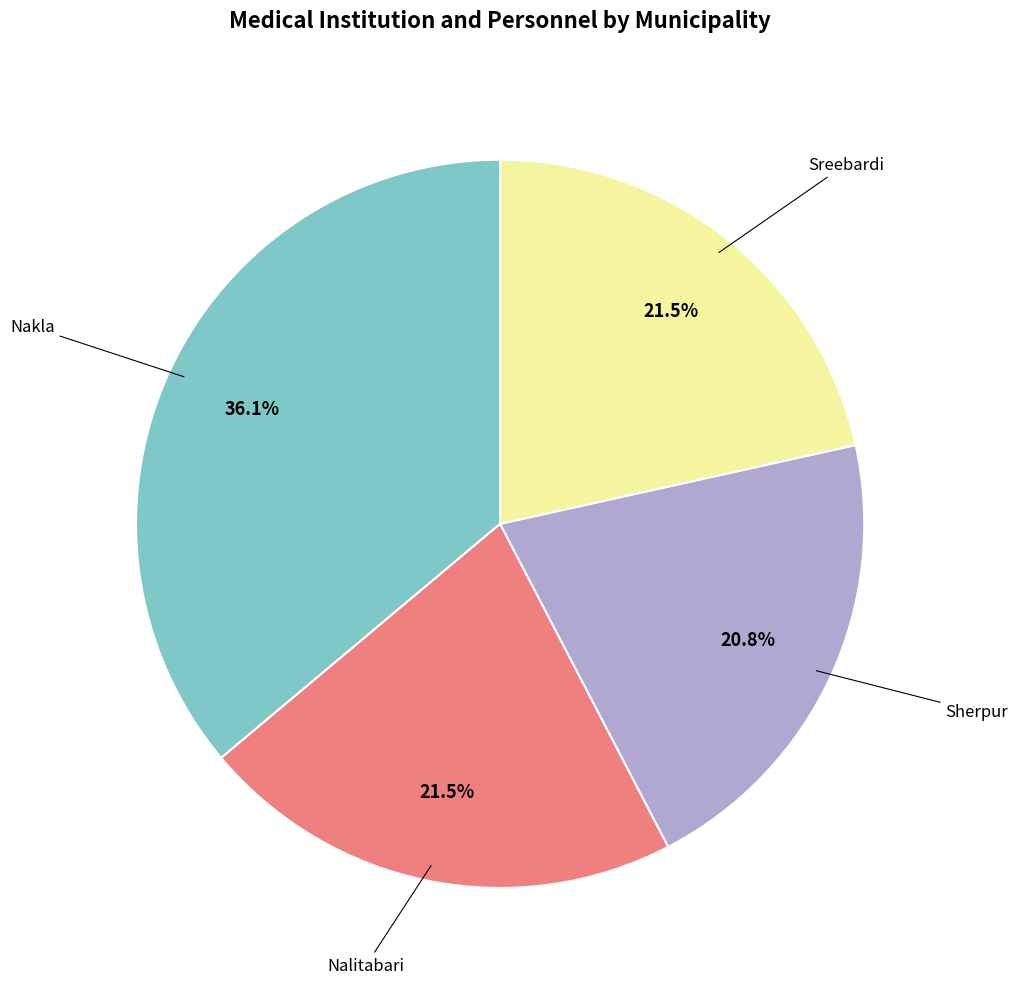

Is there a majority slice in this chart?

No